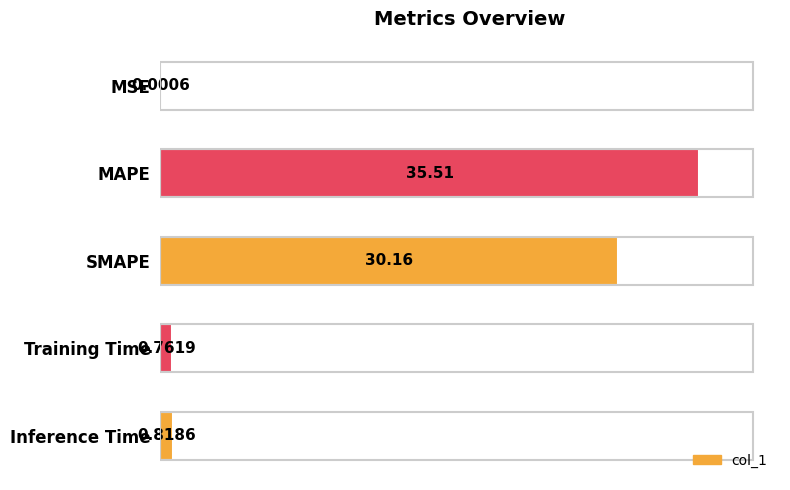

Which has a higher value, Inference Time or SMAPE?

SMAPE